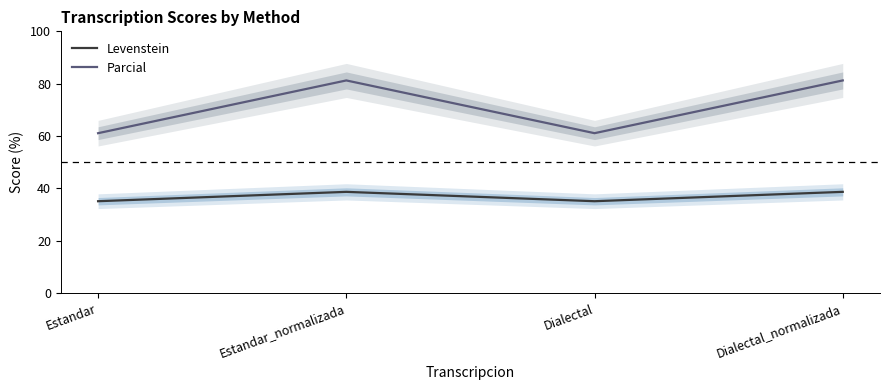

What is the spread (max minus min) of values at Estandar_normalizada?

42.5